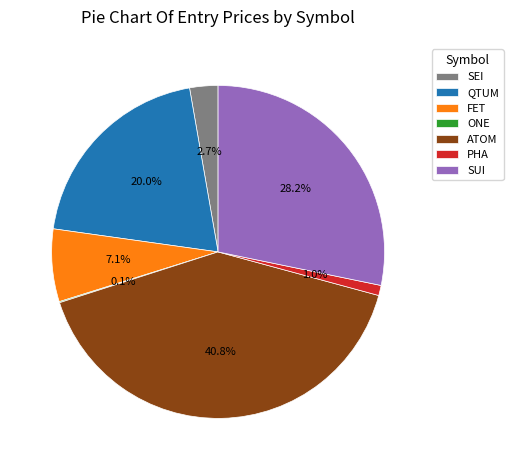

What portion of the pie excludes PHA?

99.0%